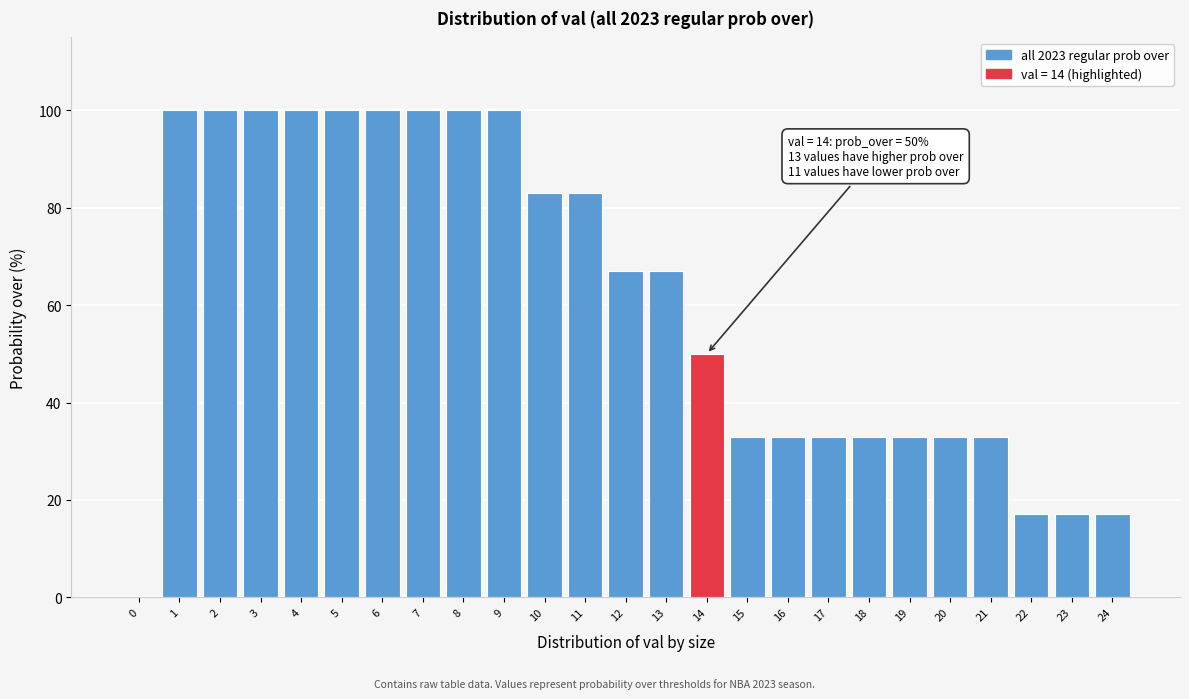

Reading left to right, transcribe all the data shown in this chart.

0=0	1=100	2=100	3=100	4=100	5=100	6=100	7=100	8=100	9=100	10=83	11=83	12=67	13=67	14=50	15=33	16=33	17=33	18=33	19=33	20=33	21=33	22=17	23=17	24=17